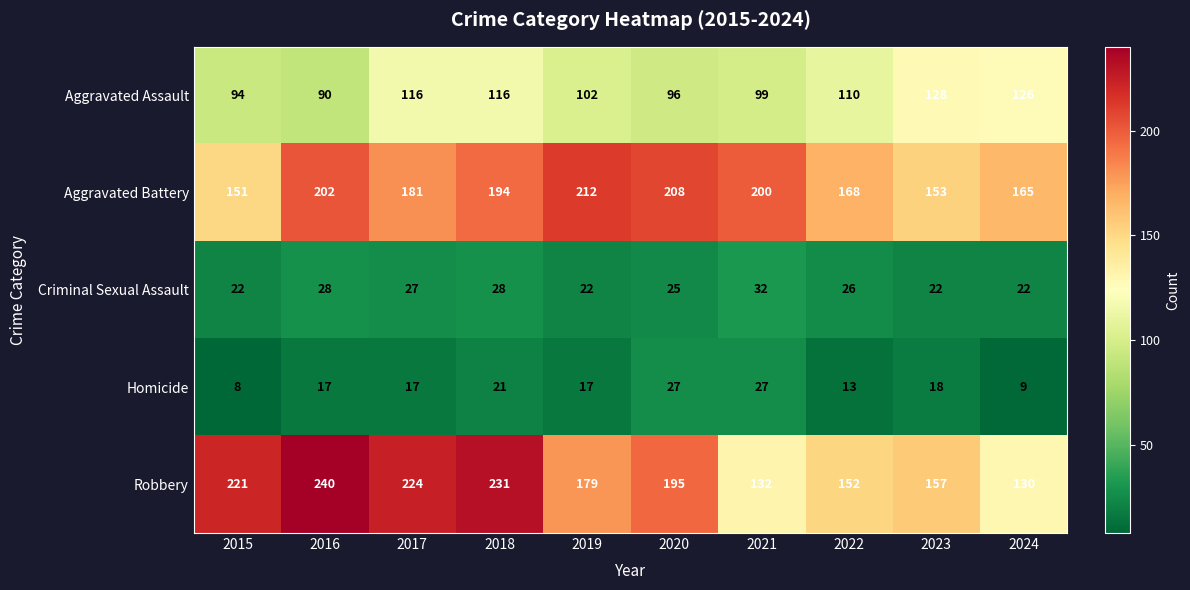

Is it true that Aggravated Assault equals 99 at 2021?

True